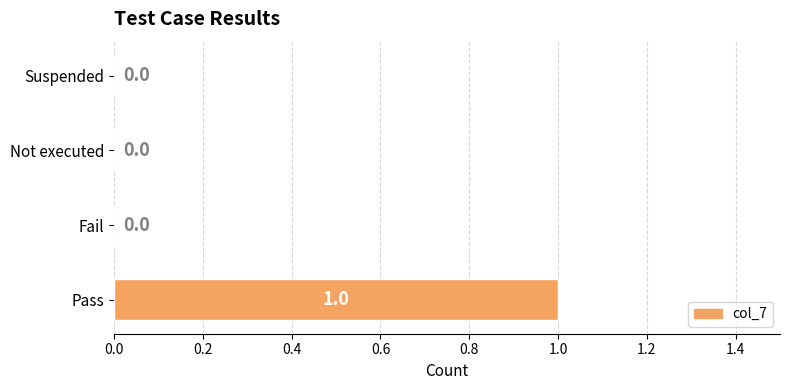

How many values are between 0 and 1?

4